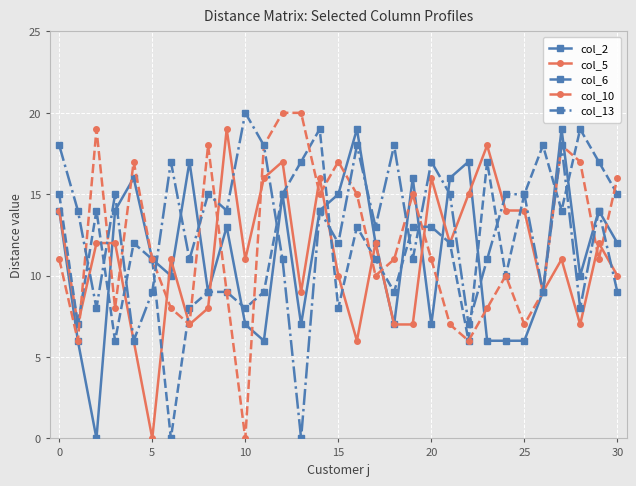

What is the value of the col_2 point at the 29th from the left?

10